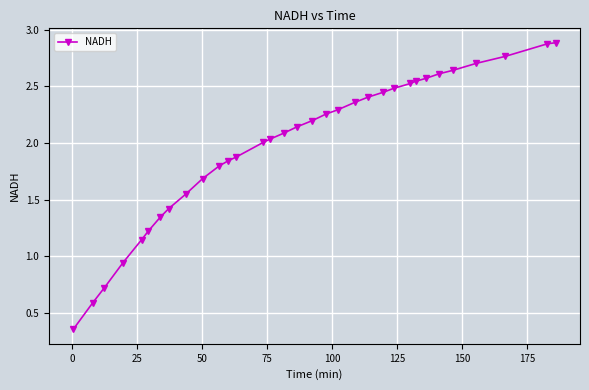

How many categories are shown in the chart?

33